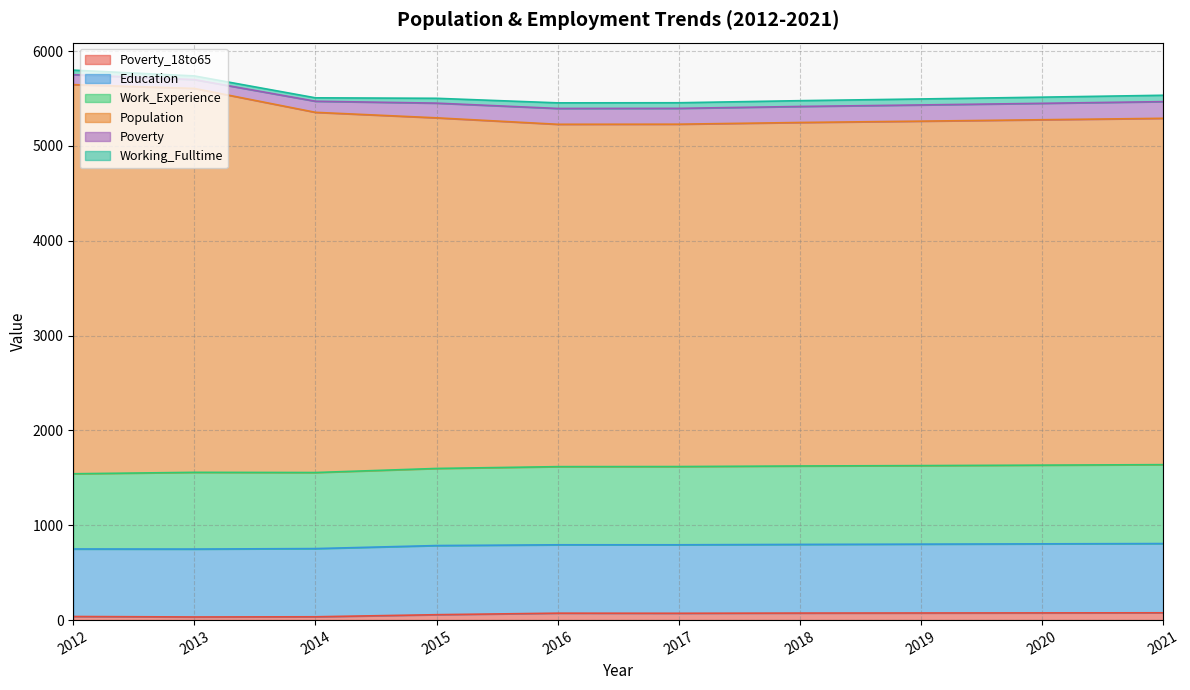

True or false: Population and Poverty cross at least once.

False